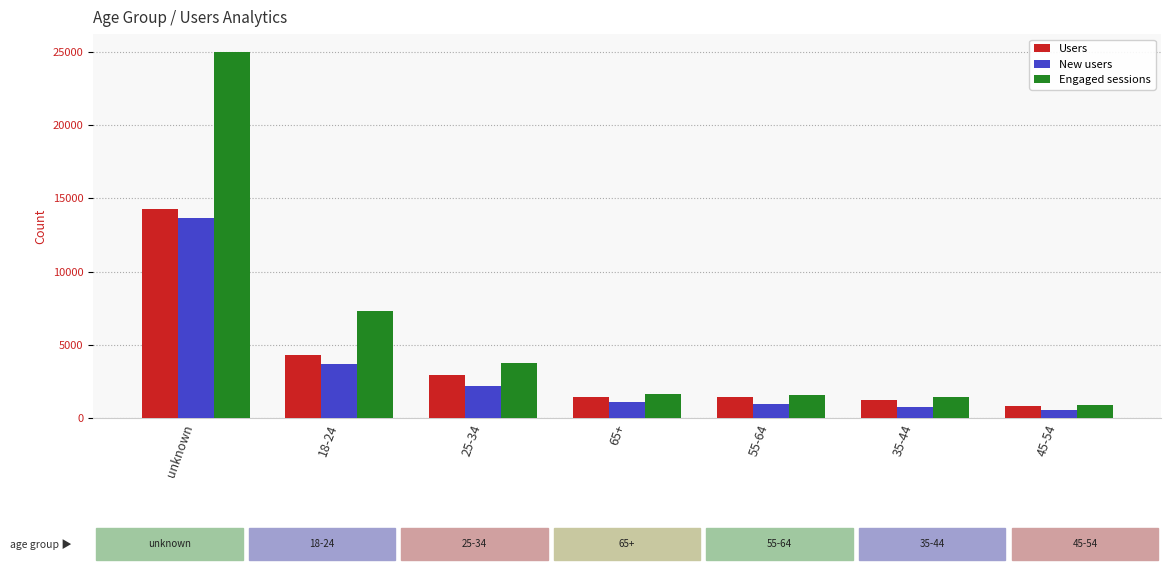

What is the difference between the Engaged sessions values at 45-54 and 35-44?

539